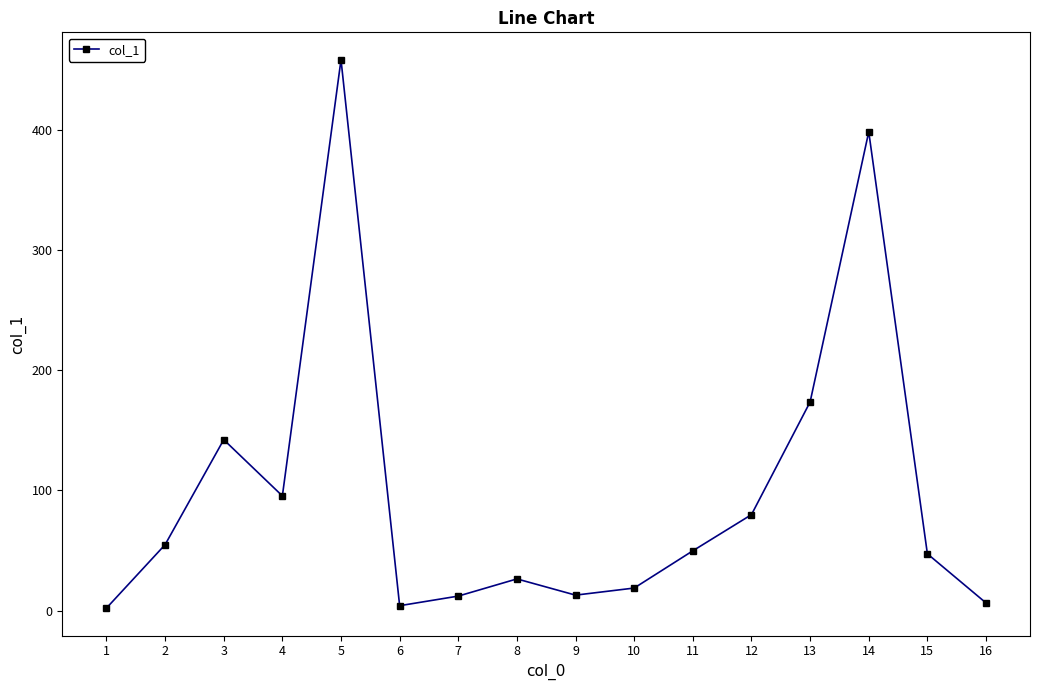

What is the difference between the maximum and minimum values?

456.5